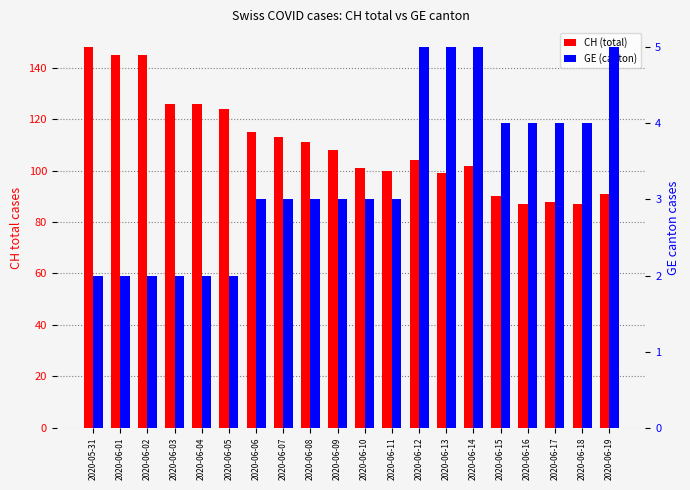

What is the label of the 17th bar from the right?

2020-06-03